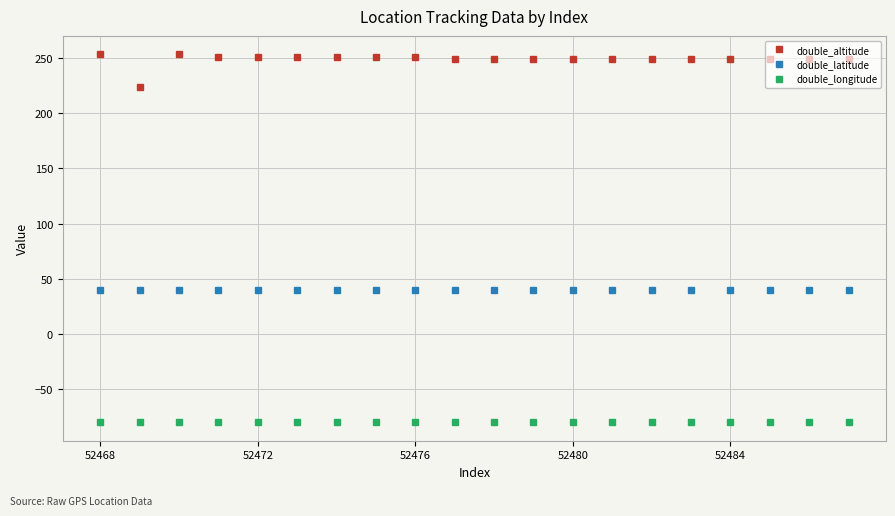

List the series in order of their peak value, lowest first.

double_longitude, double_latitude, double_altitude